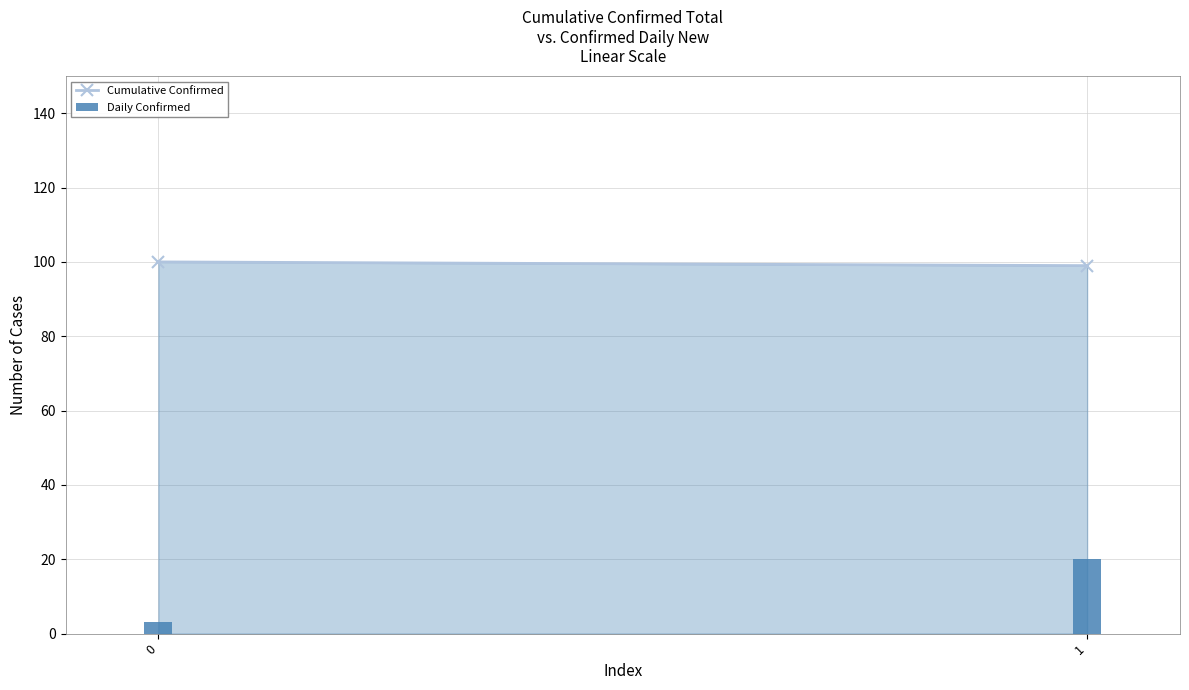

Rank the categories by value from lowest to highest.

0, 1